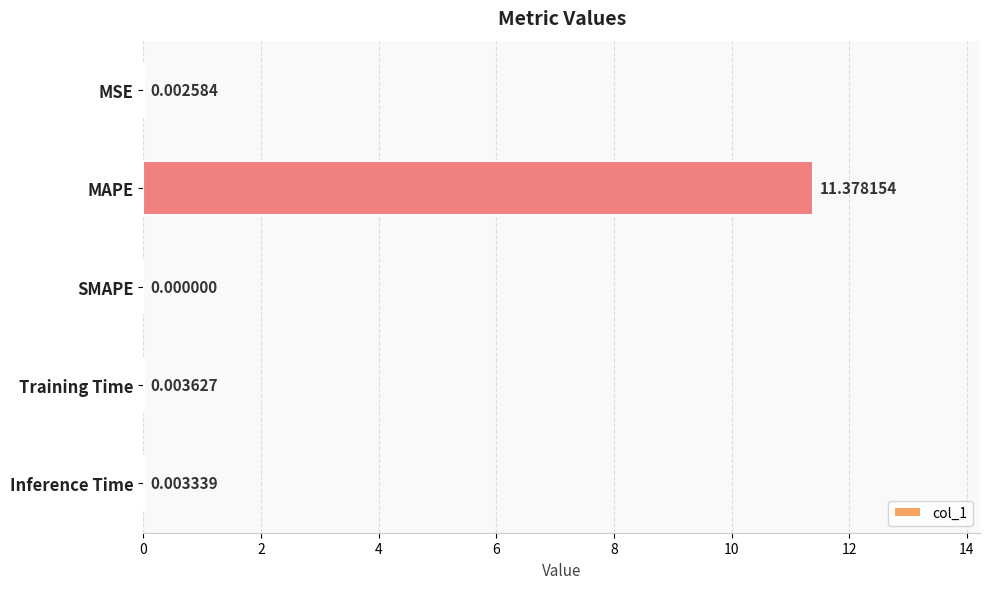

Which has a higher value, Inference Time or Training Time?

Training Time